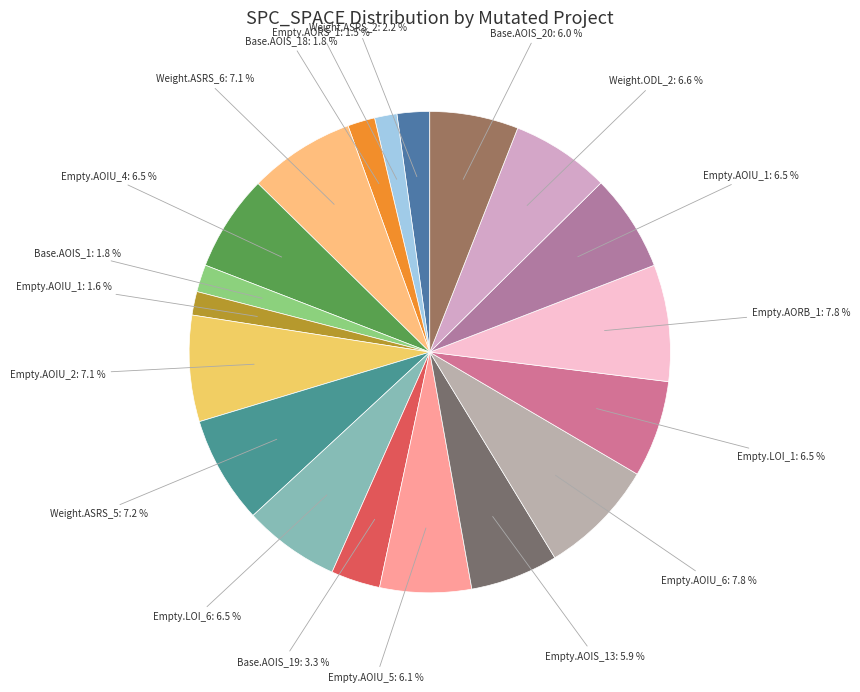

Is there any slice that represents more than half of the pie?

No